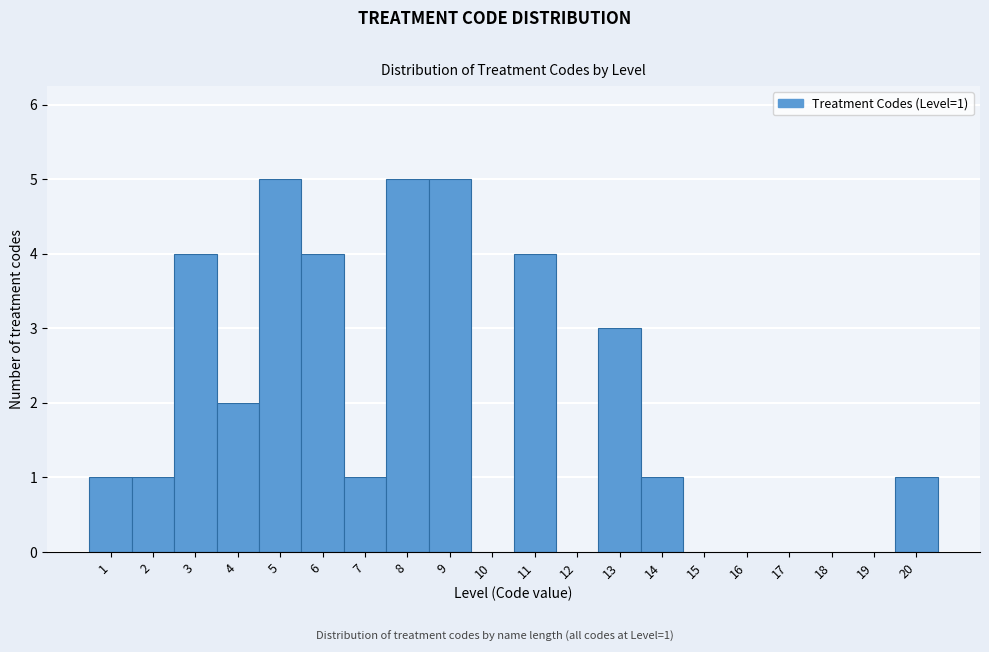

Reading left to right, list all the values displayed in this chart.

1=1	2=1	3=4	4=2	5=5	6=4	7=1	8=5	9=5	10=0	11=4	12=0	13=3	14=1	15=0	16=0	17=0	18=0	19=0	20=1